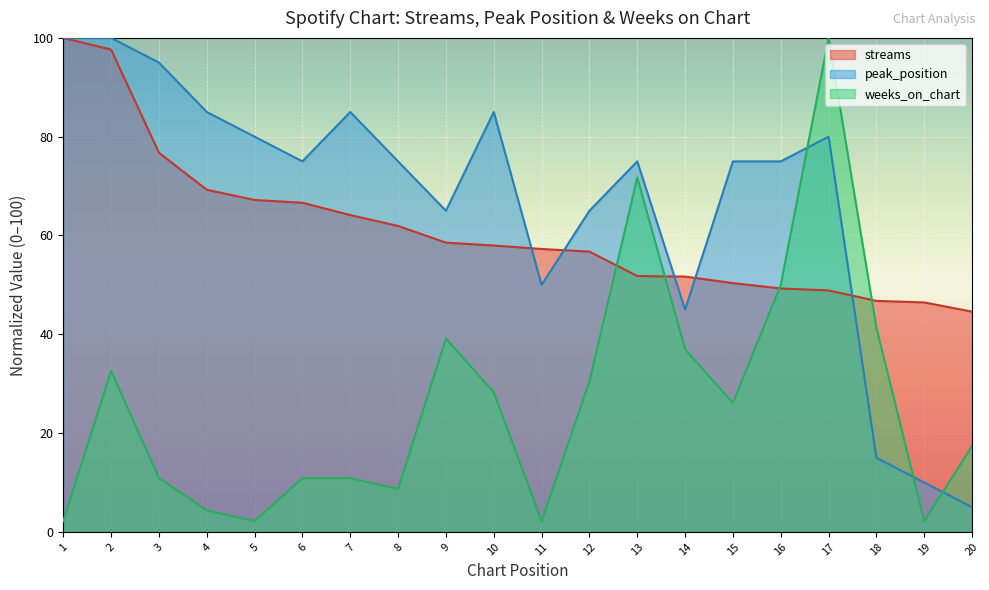

At how many categories does at least one series exceed 48?

17